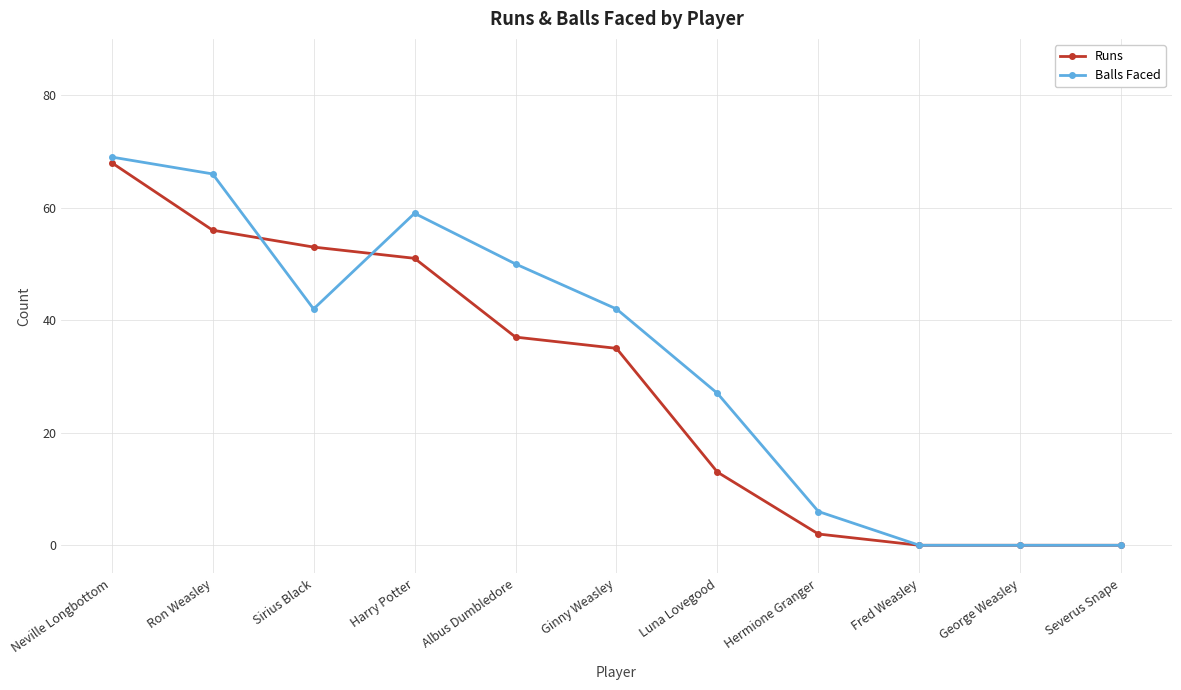

Is it true that Balls Faced equals 0 at Severus Snape?

True